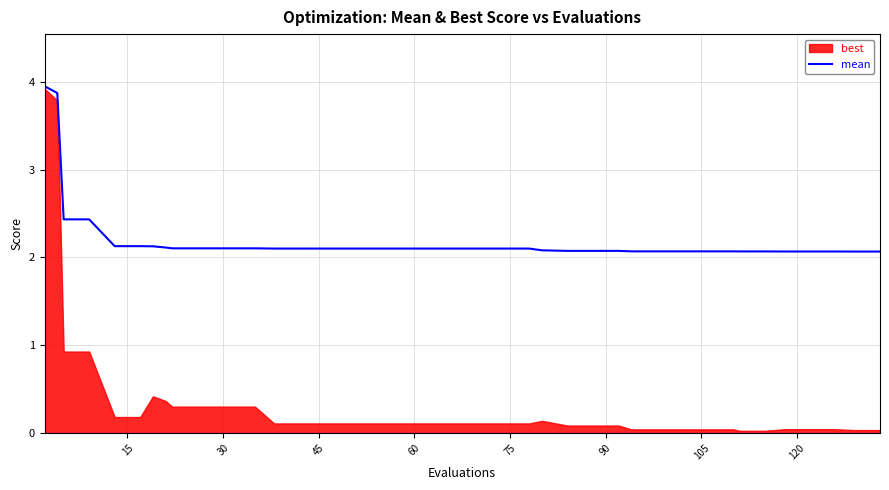

What is the minimum value for mean?

2.1